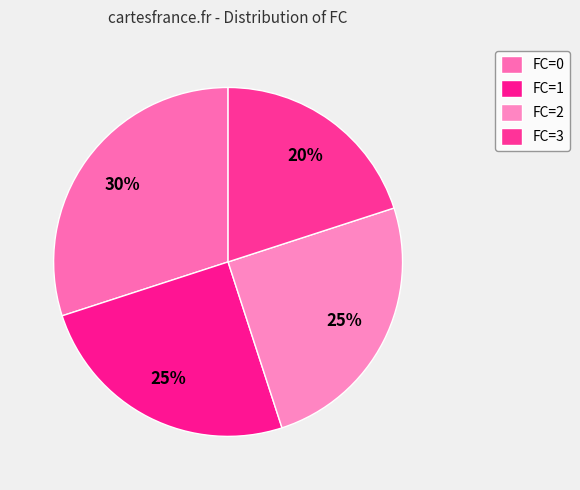

How many slices are in this pie chart?

4